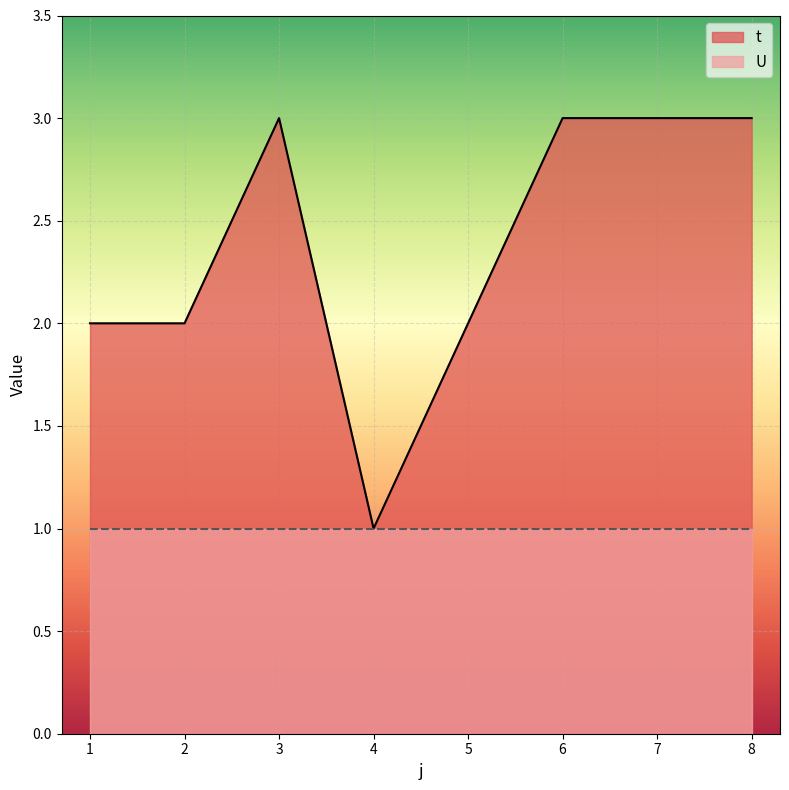

What is the change in value from 2 to 8?

+1